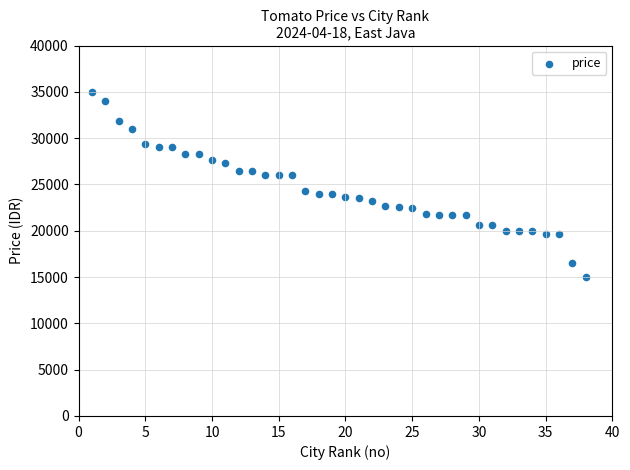

What is the range of Y values (max minus min)?

20000